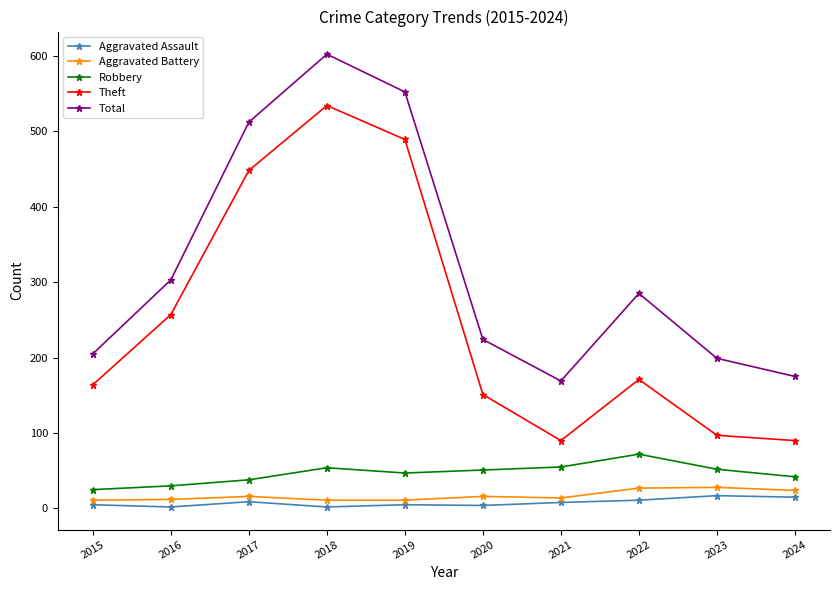

At which category is the sum across all series the highest?

2018